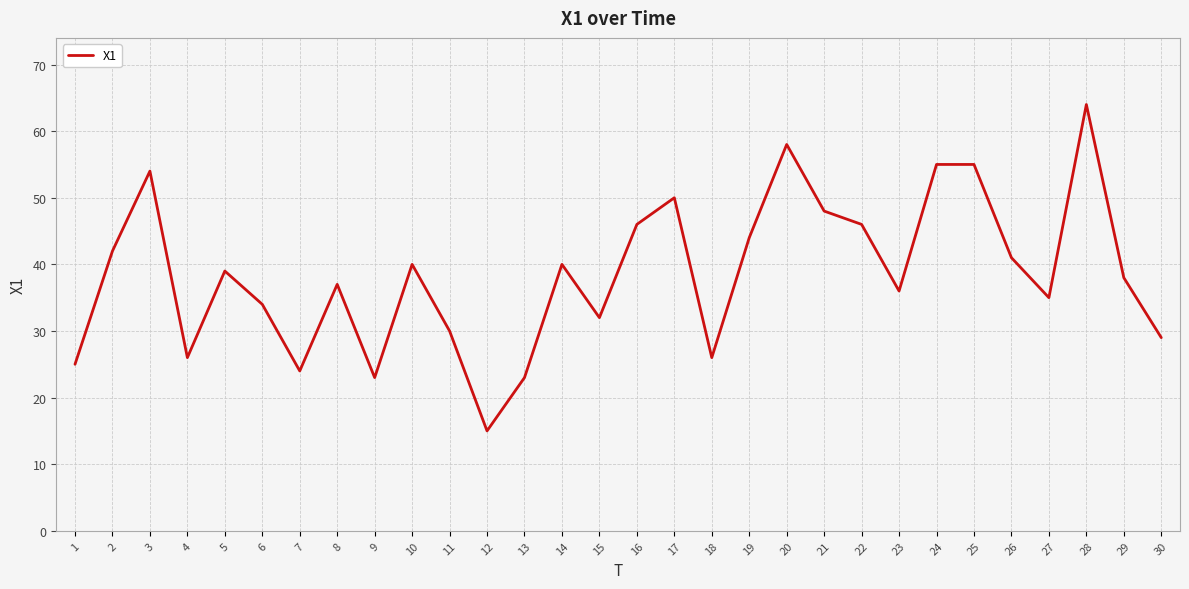

Which label corresponds to the largest value in the chart?

28